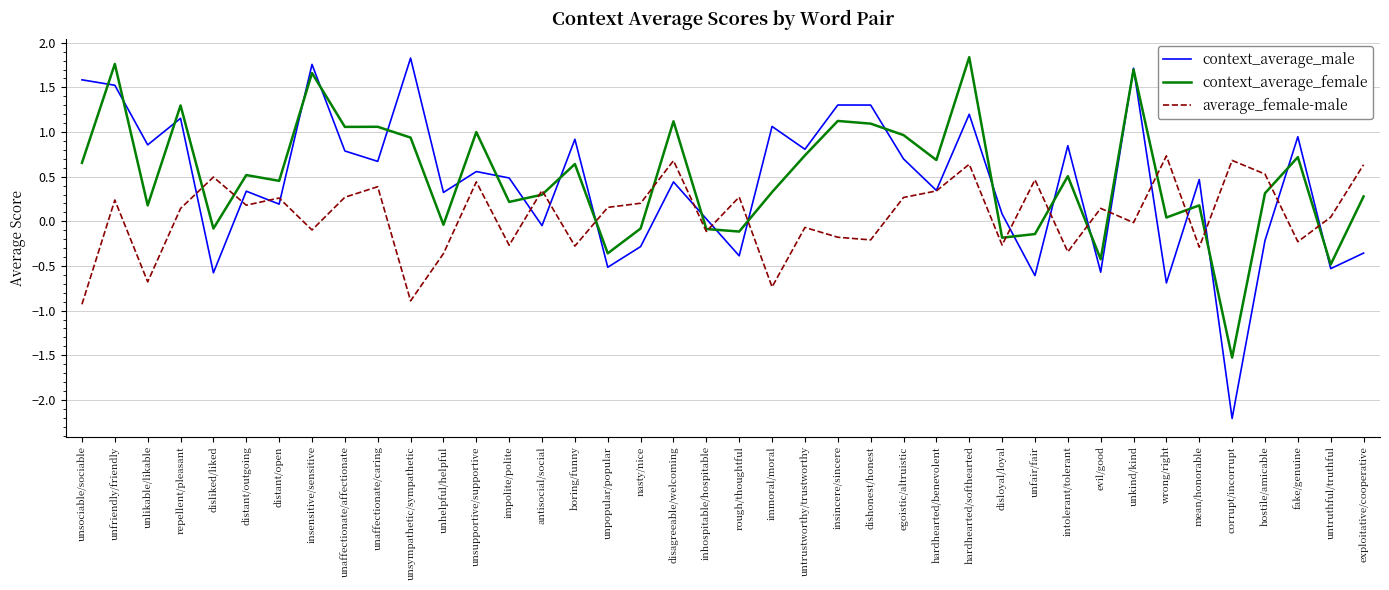

True or false: context_average_male and context_average_female intersect in this chart.

True